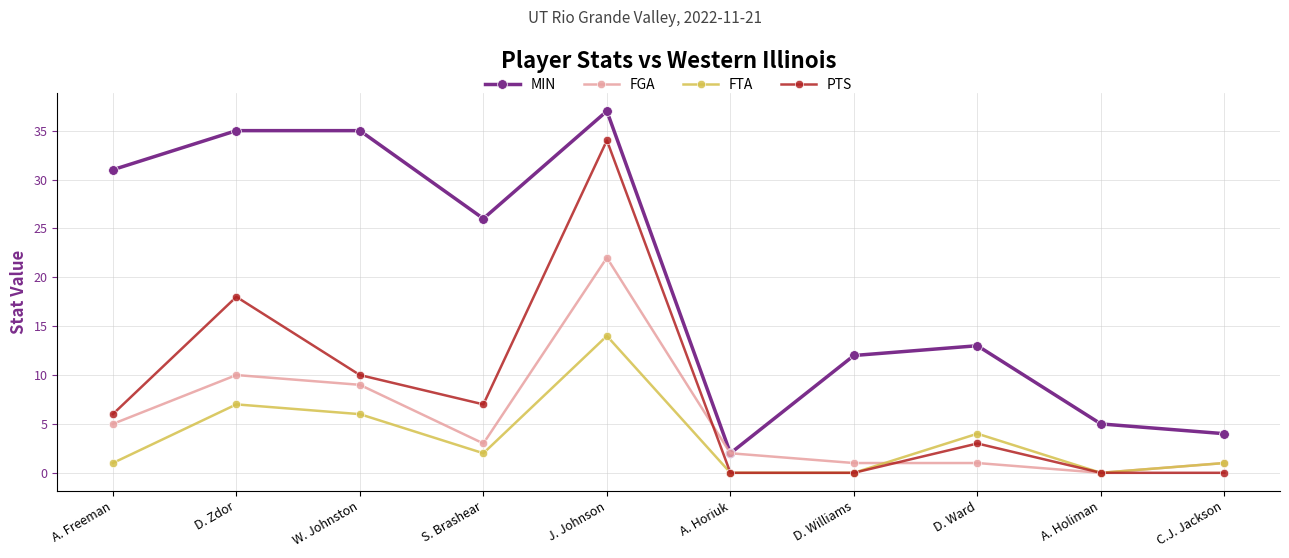

Which series has the largest total across all categories?

MIN